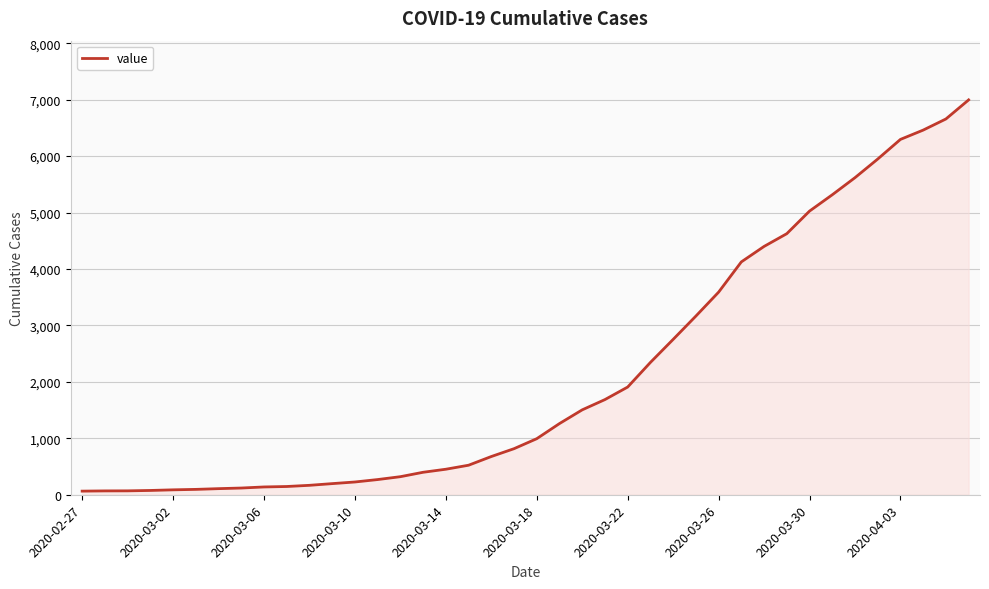

What is the maximum value shown in the chart?

6995